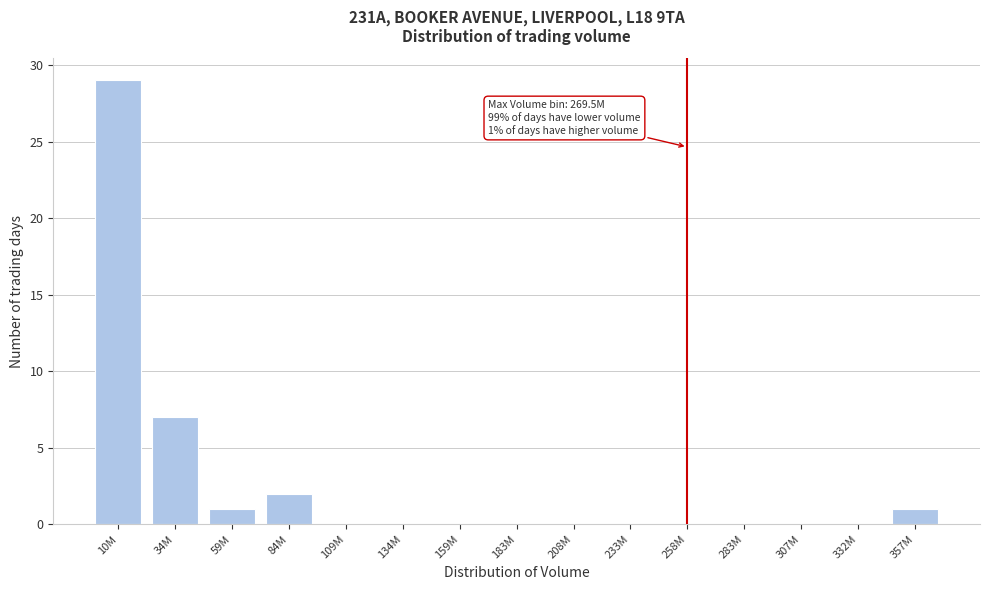

Reading left to right, transcribe all the data shown in this chart.

10M=29	34M=7	59M=1	84M=2	109M=0	134M=0	159M=0	183M=0	208M=0	233M=0	258M=0	283M=0	307M=0	332M=0	357M=1